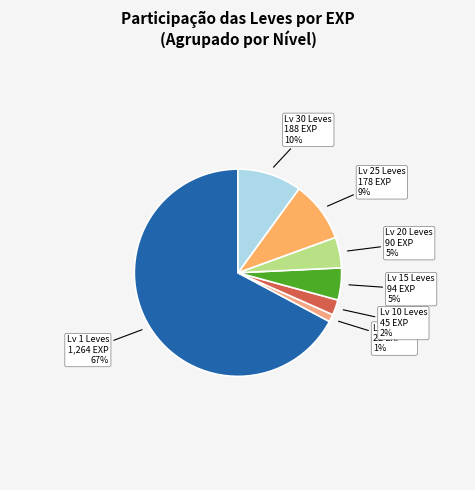

Which category has the smallest portion of the pie?

Lv 5 Leves